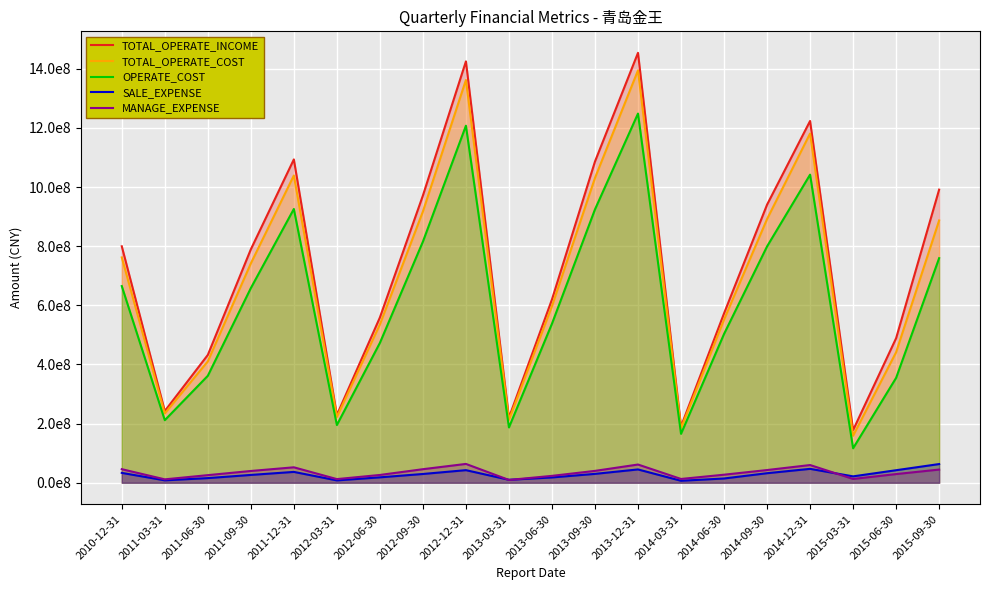

Does the chart display data point markers on the line(s)?

No